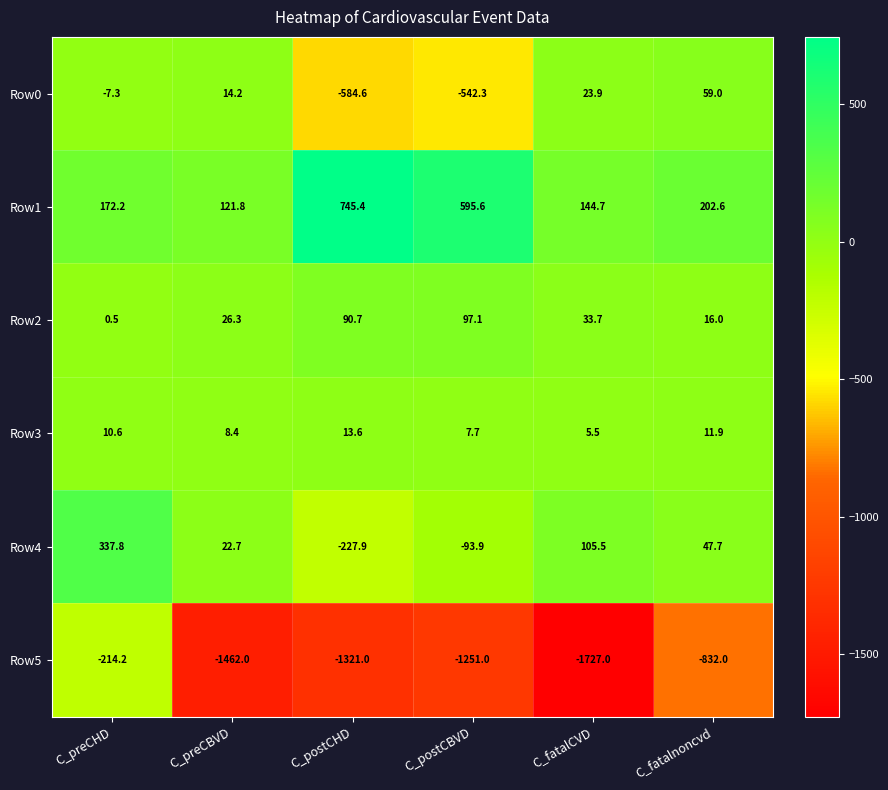

How many categories are shown in the chart?

6